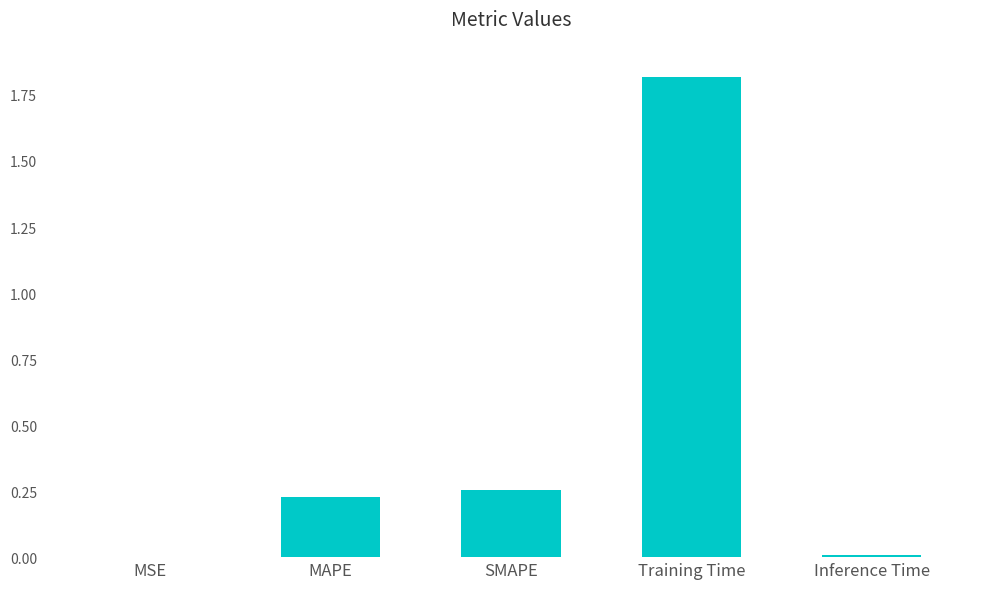

Is it true that the value at MSE is 0.0?

True